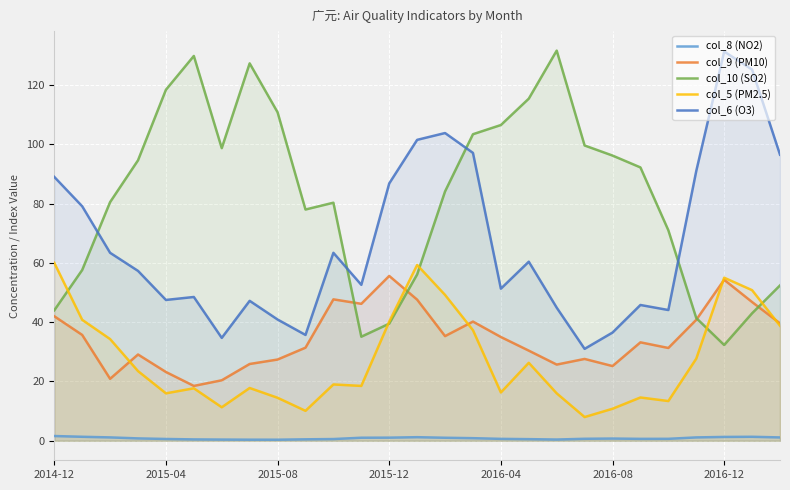

What is the maximum value shown in the chart?

131.6